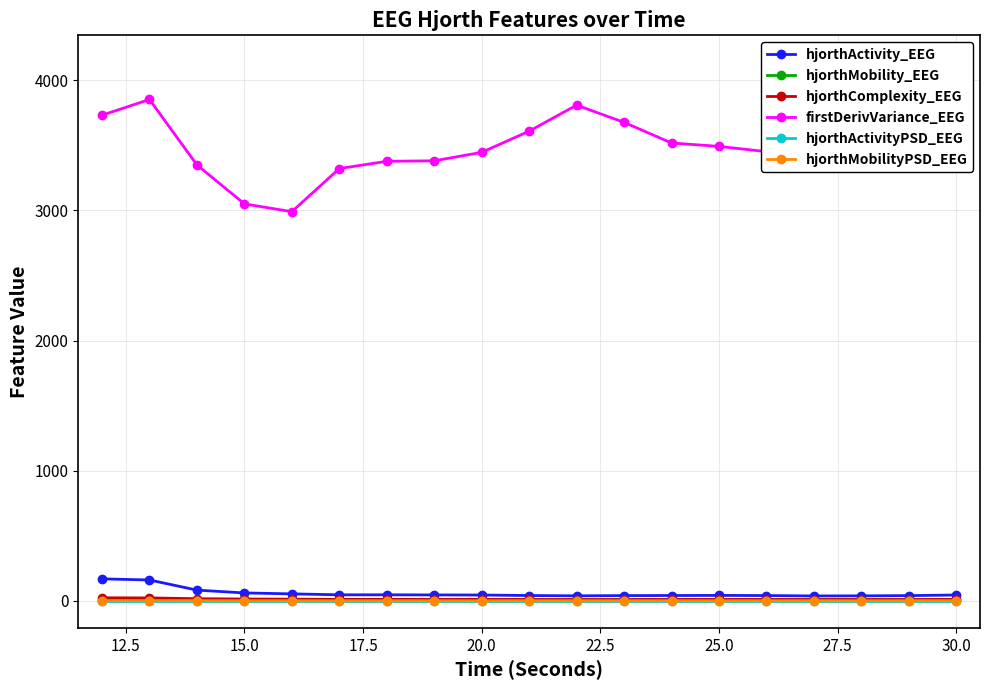

List the series in order of their peak value, lowest first.

hjorthActivityPSD_EEG, hjorthMobilityPSD_EEG, hjorthMobility_EEG, hjorthComplexity_EEG, hjorthActivity_EEG, firstDerivVariance_EEG